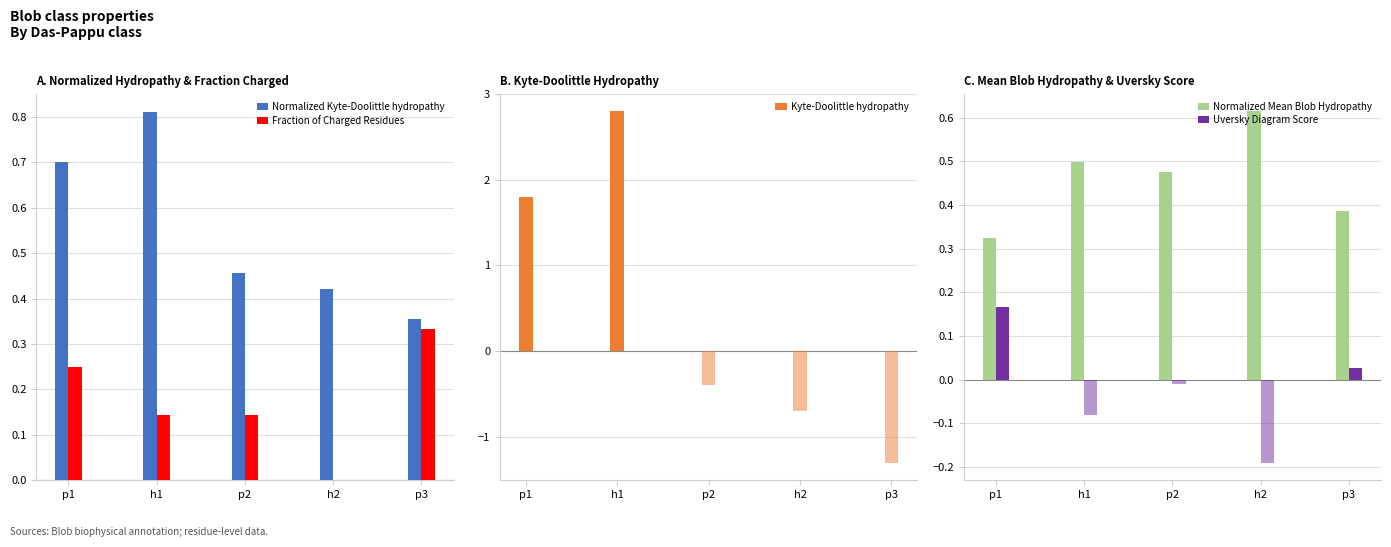

What position from the left is p1?

1